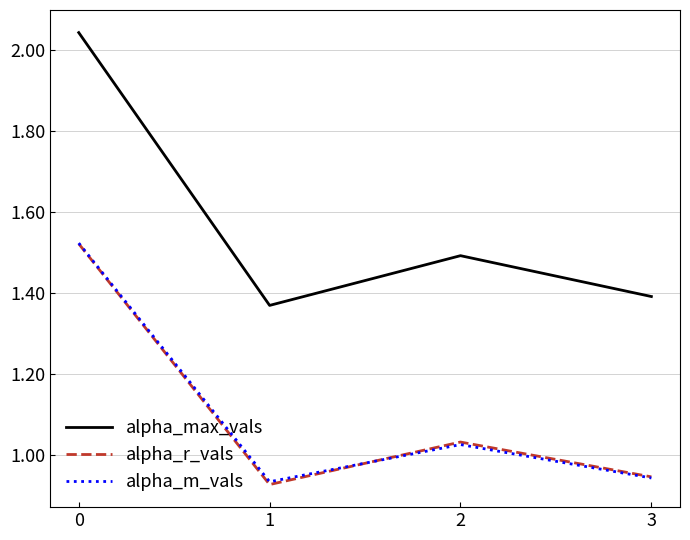

What is the spread (max minus min) of values at 2?

0.5